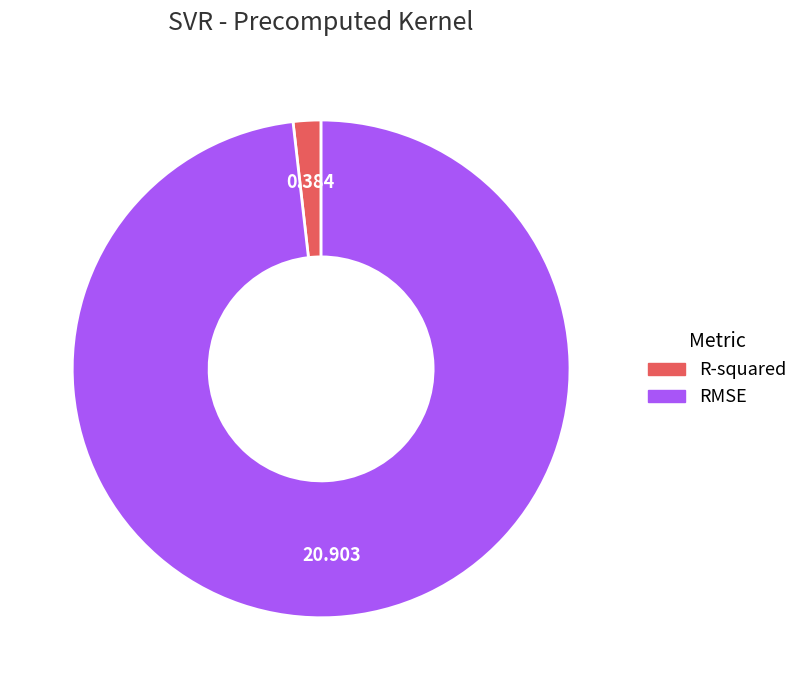

Between R-squared and RMSE, which is larger?

RMSE